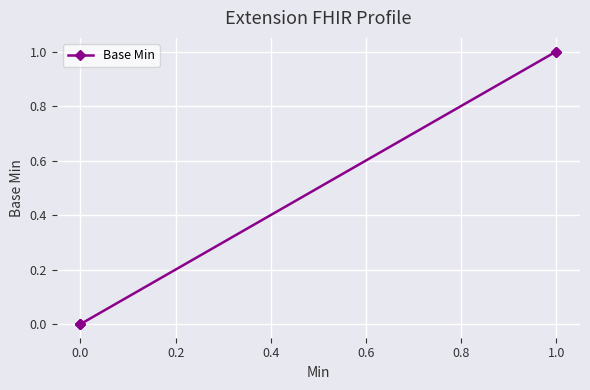

The value at −0.2 is 1. True or false?

False